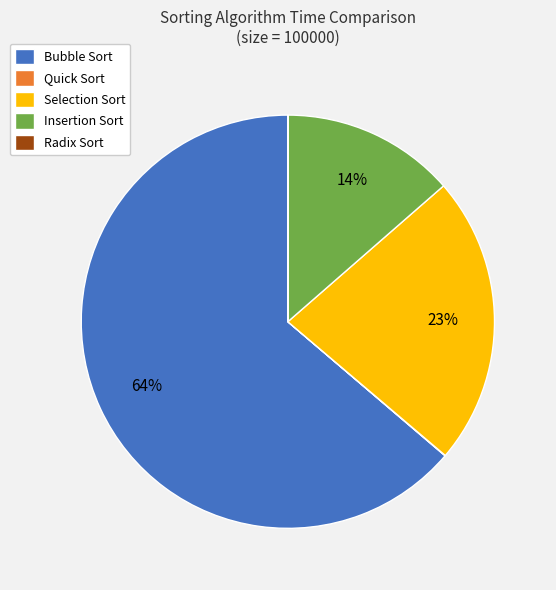

Which slice represents more than half of the pie?

Bubble Sort